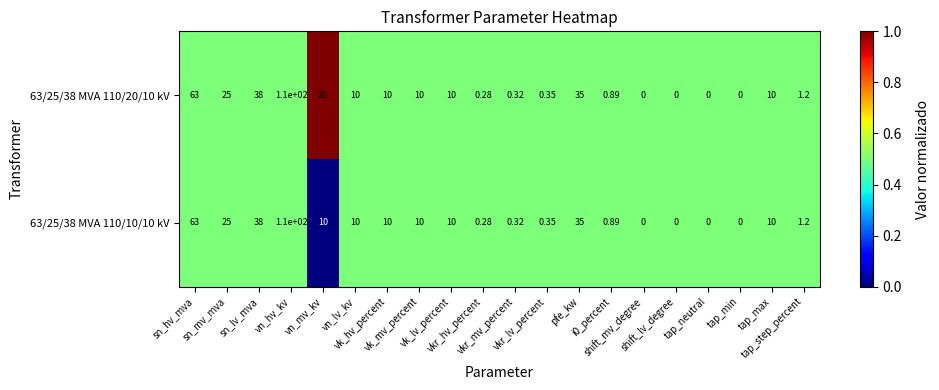

Rank the series at tap_neutral from highest to lowest value.

63/25/38 MVA 110/20/10 kV, 63/25/38 MVA 110/10/10 kV